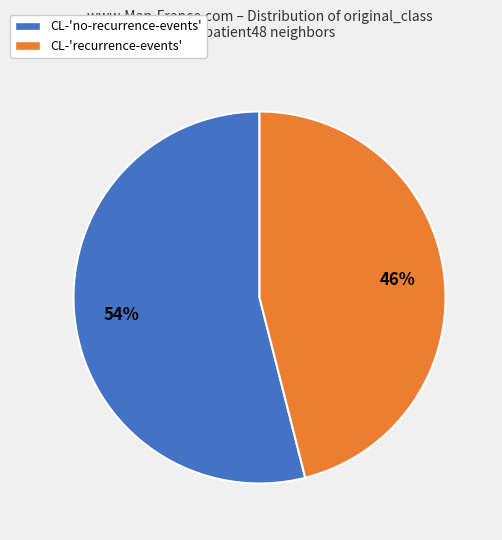

The CL-'recurrence-events' slice represents 33% of the pie. True or false?

False